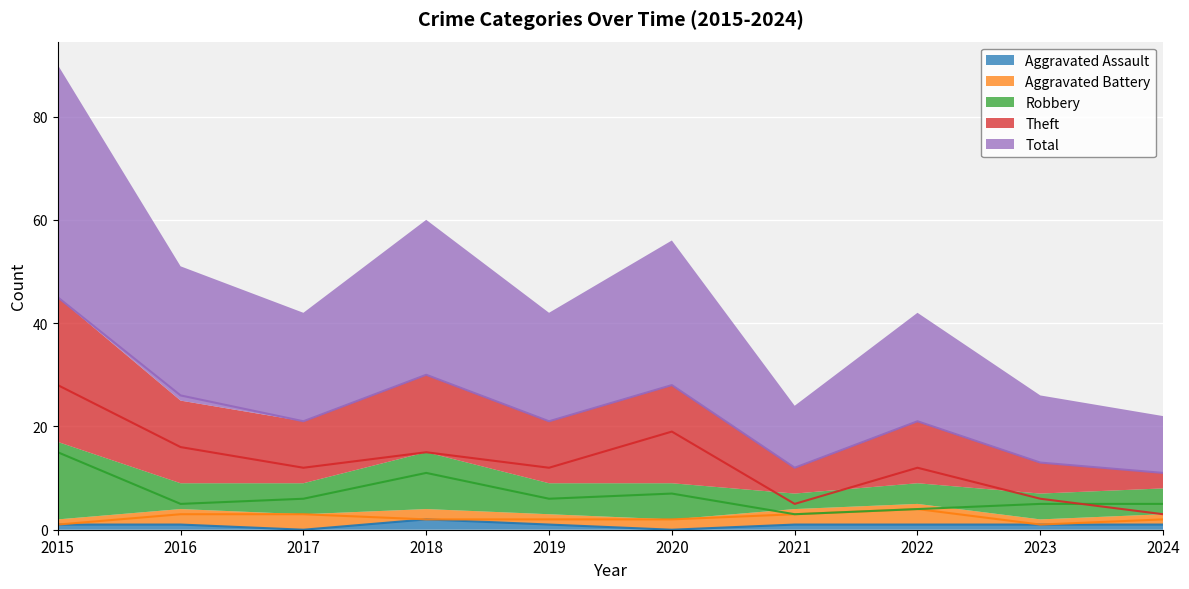

True or false: Total and Theft cross at least once.

False